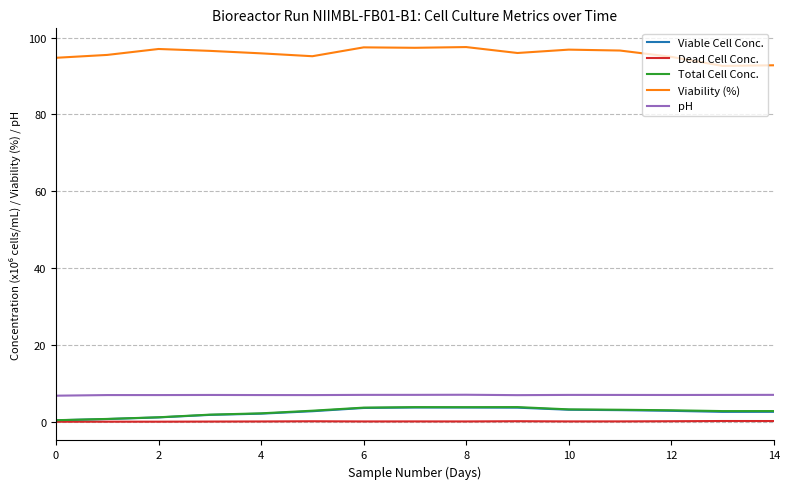

What is the maximum value shown in the chart?

97.5